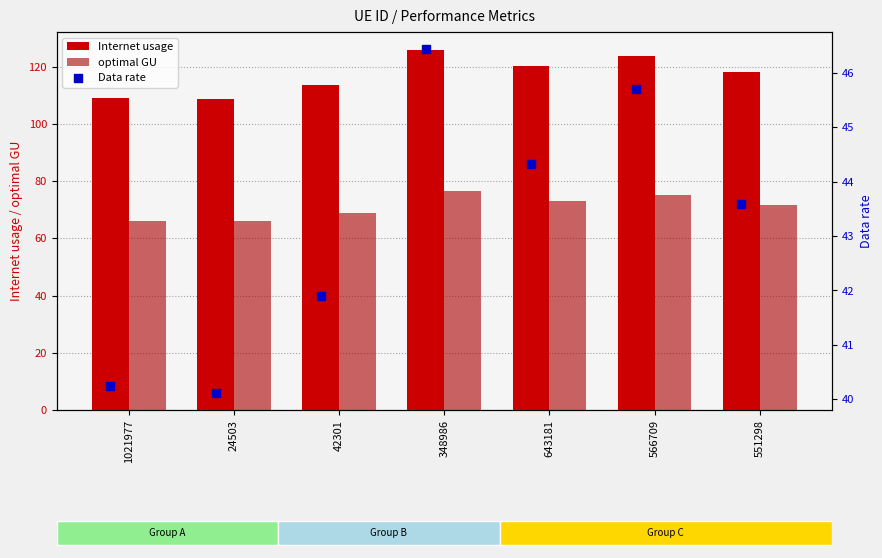

At which category is the sum across all series the highest?

348986